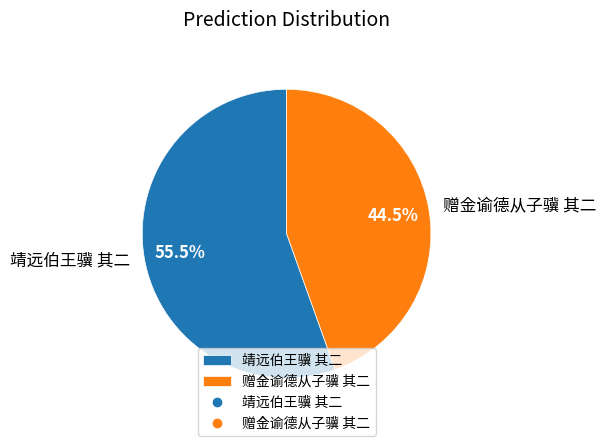

Is there a majority slice in this chart?

Yes